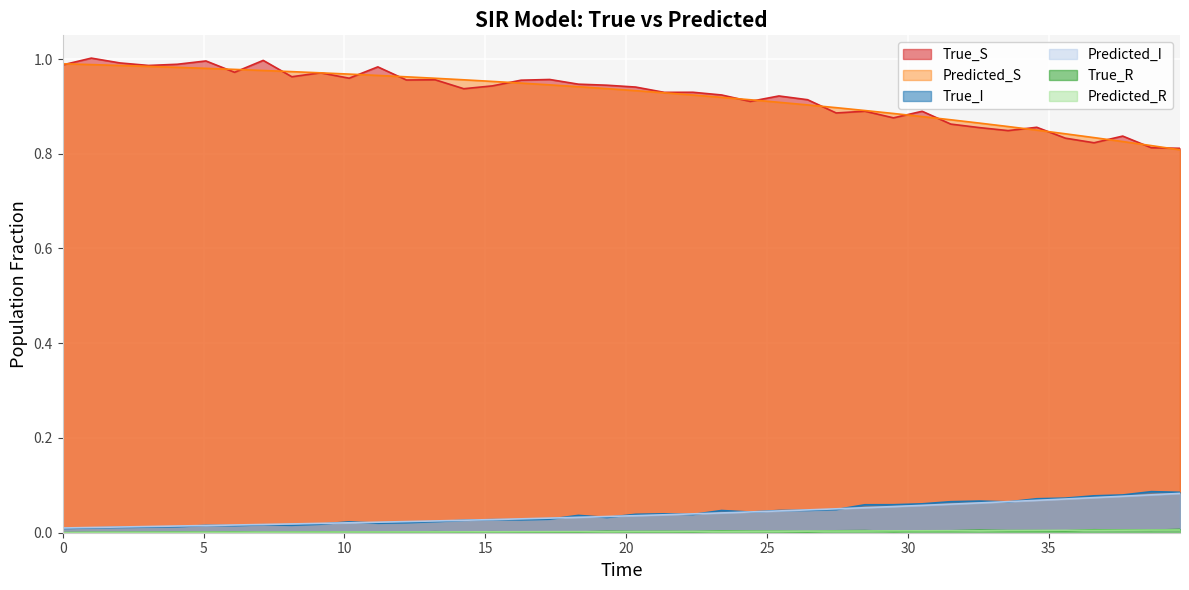

Does the chart display data point markers on the line(s)?

No